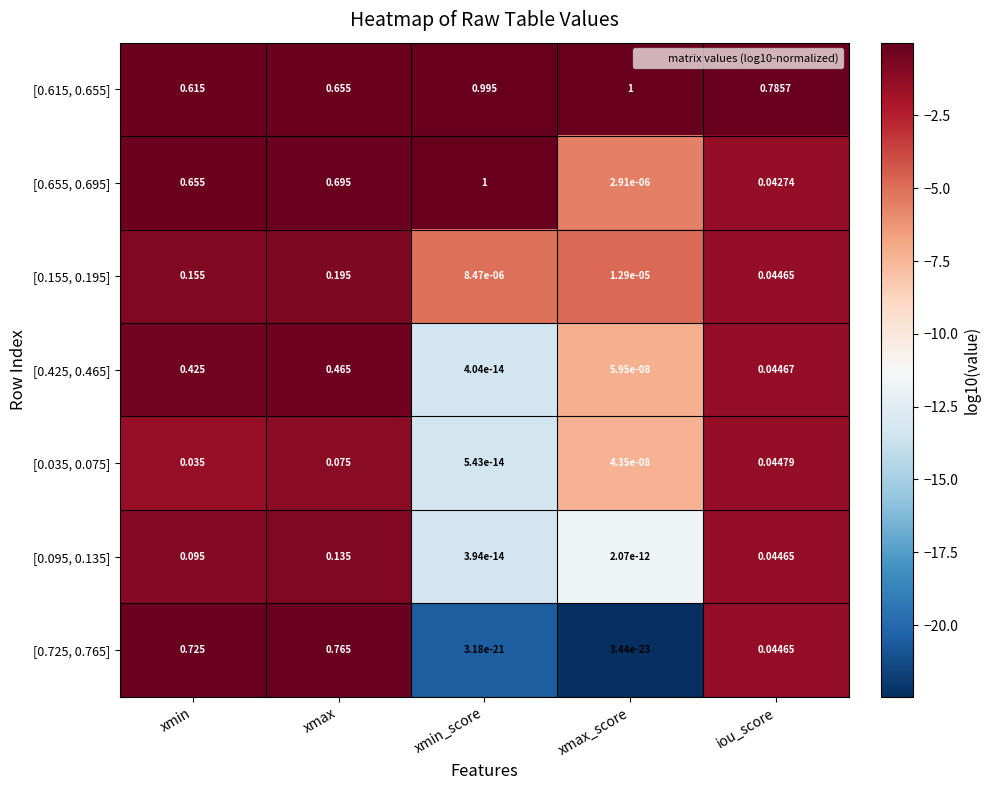

List the labels in order of [0.095, 0.135] value, largest first.

xmax, xmin, iou_score, xmax_score, xmin_score